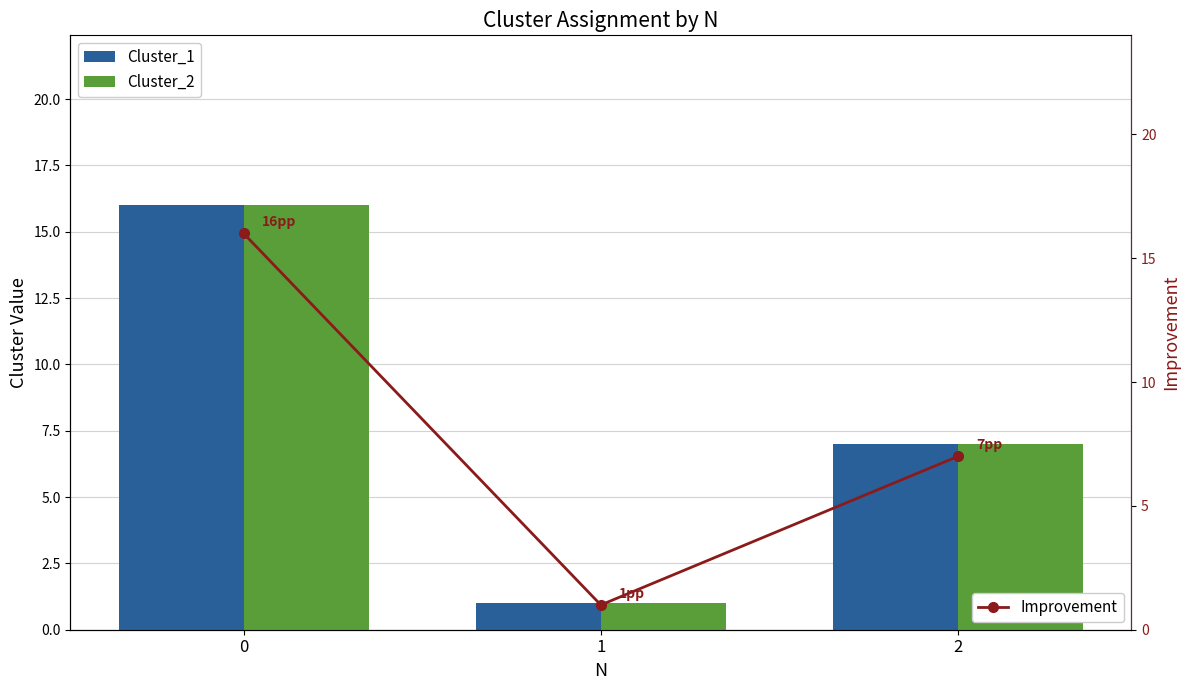

How many Cluster_2 values are between 1 and 16?

3